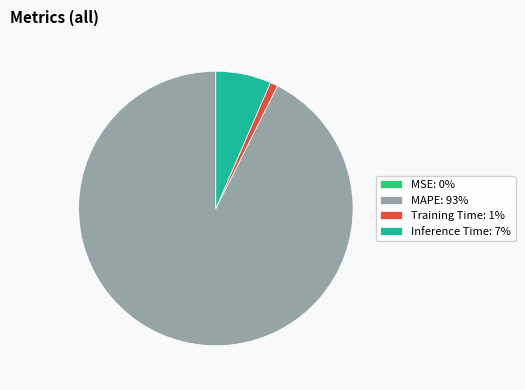

What is the ratio of the value at MAPE: 93% to the value at Inference Time: 7%?

14.2